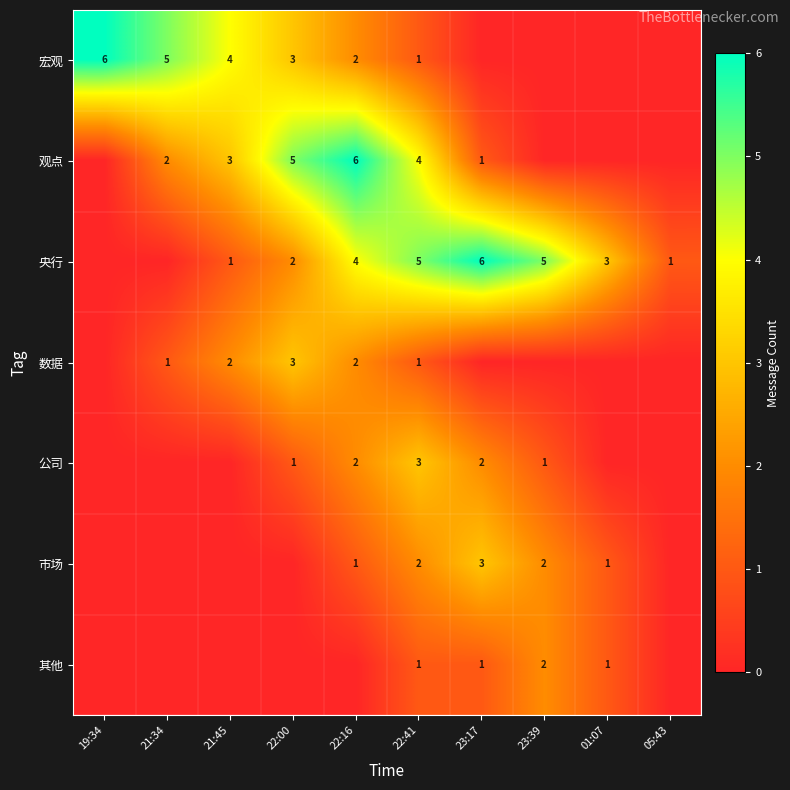

What is the total value across all series at 21:45?

10